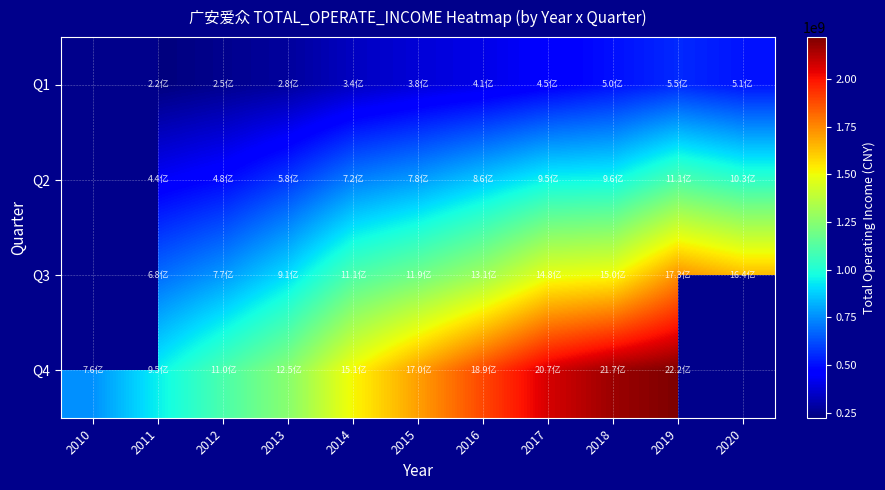

What is the greatest value displayed?

2218931300.3